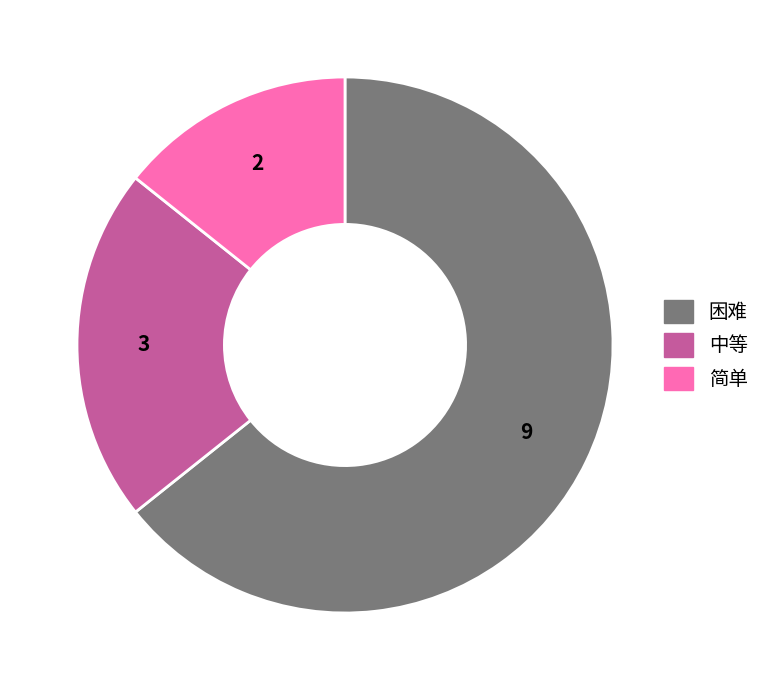

True or false: 简单 accounts for 7% of the total.

False